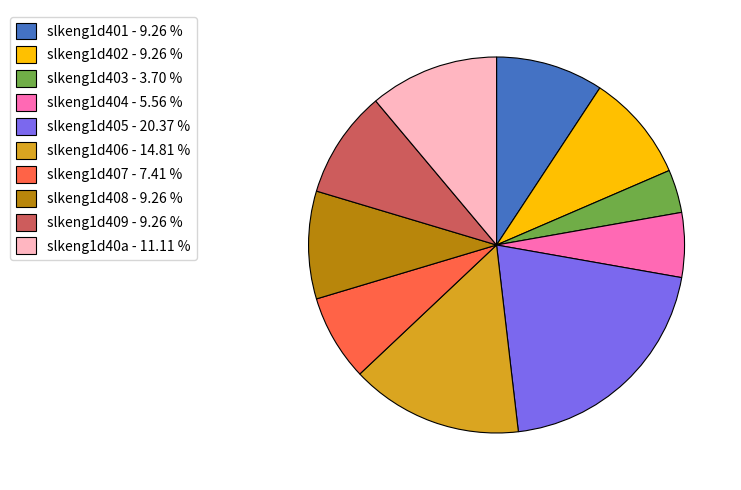

How many slices are in this pie chart?

10